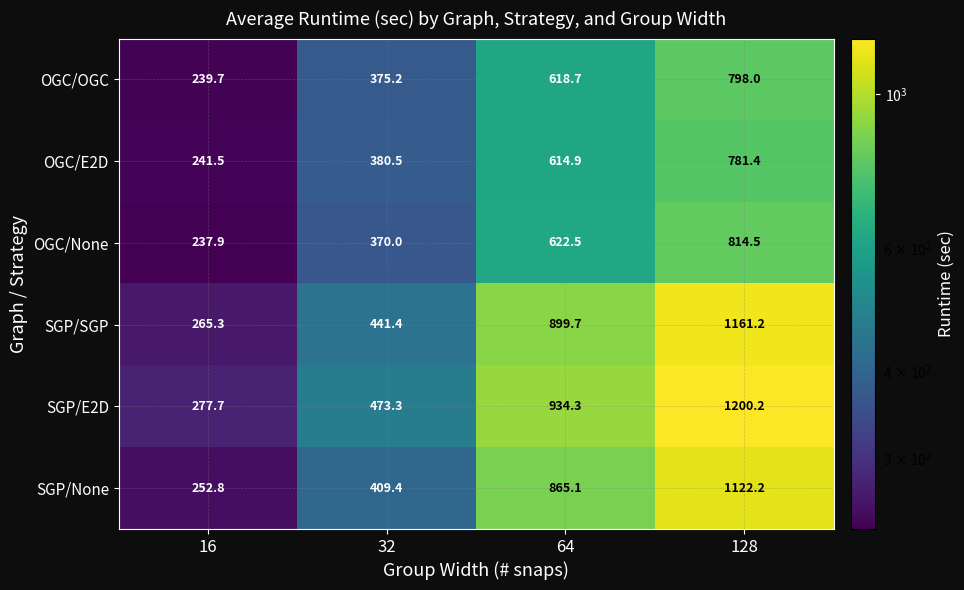

Which series has the largest total across all categories?

SGP/E2D